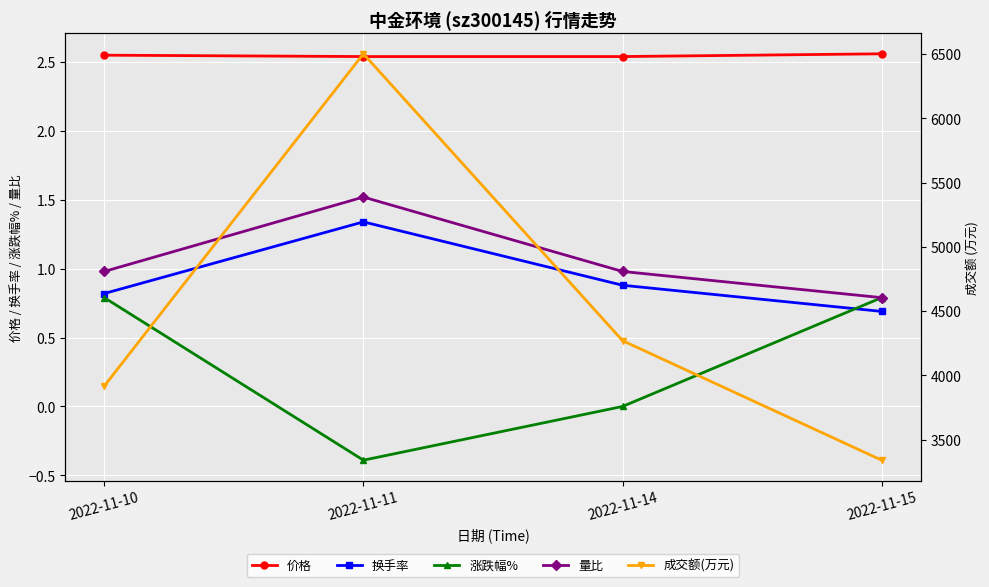

Is it true that 价格 equals 0.6 at 2022-11-10?

False